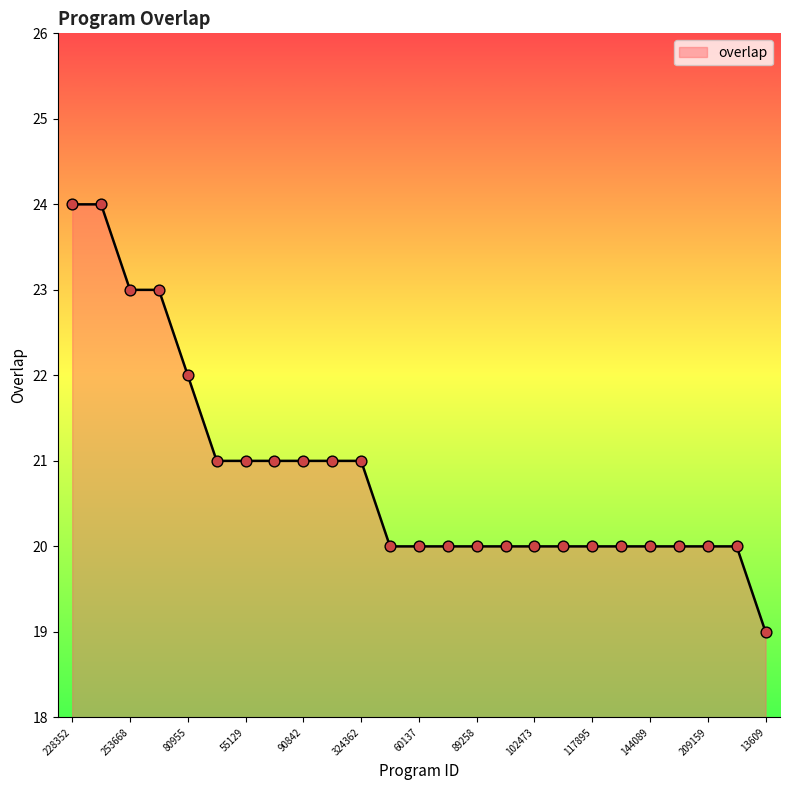

What is the minimum value shown in the chart?

19